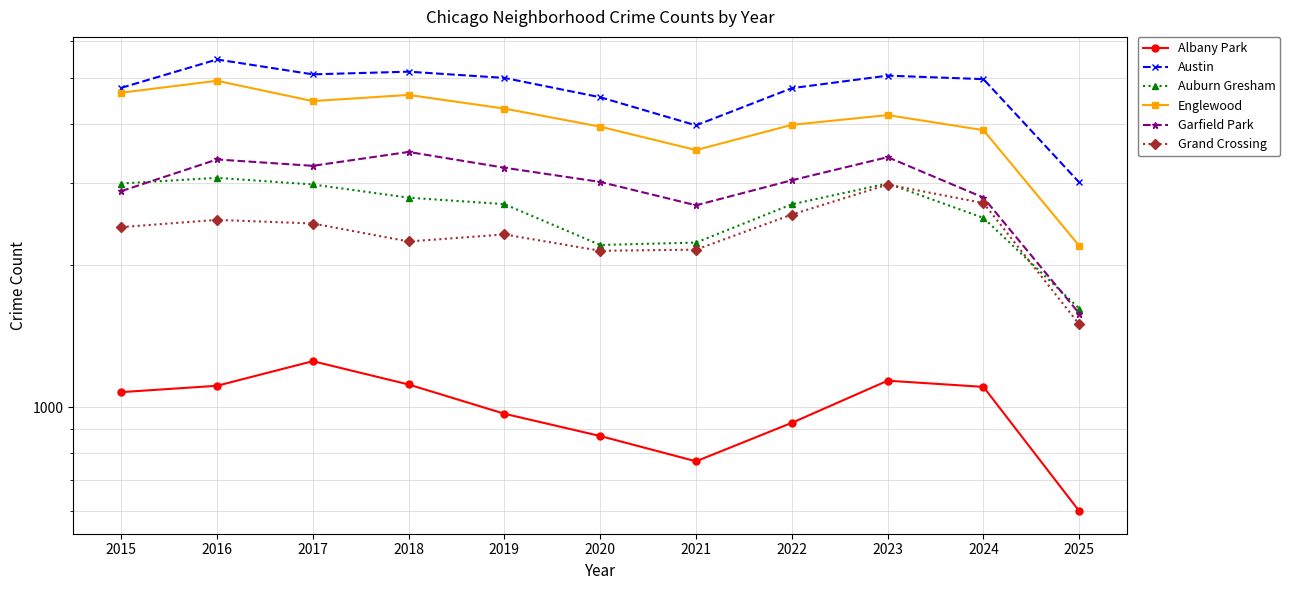

Reading left to right, transcribe all the data shown in this chart.

Albany Park: 1076	1110	1252	1117	968	868	767	926	1138	1104	601
Austin: 4770	5481	5096	5163	5008	4556	3970	4763	5064	4978	3002
Auburn Gresham: 2987	3071	2973	2787	2700	2211	2237	2698	2988	2524	1620
Englewood: 4658	4938	4471	4608	4310	3945	3518	3980	4175	3878	2201
Garfield Park: 2877	3360	3257	3486	3227	3010	2685	3035	3398	2788	1581
Grand Crossing: 2413	2500	2456	2249	2328	2149	2161	2566	2971	2715	1499